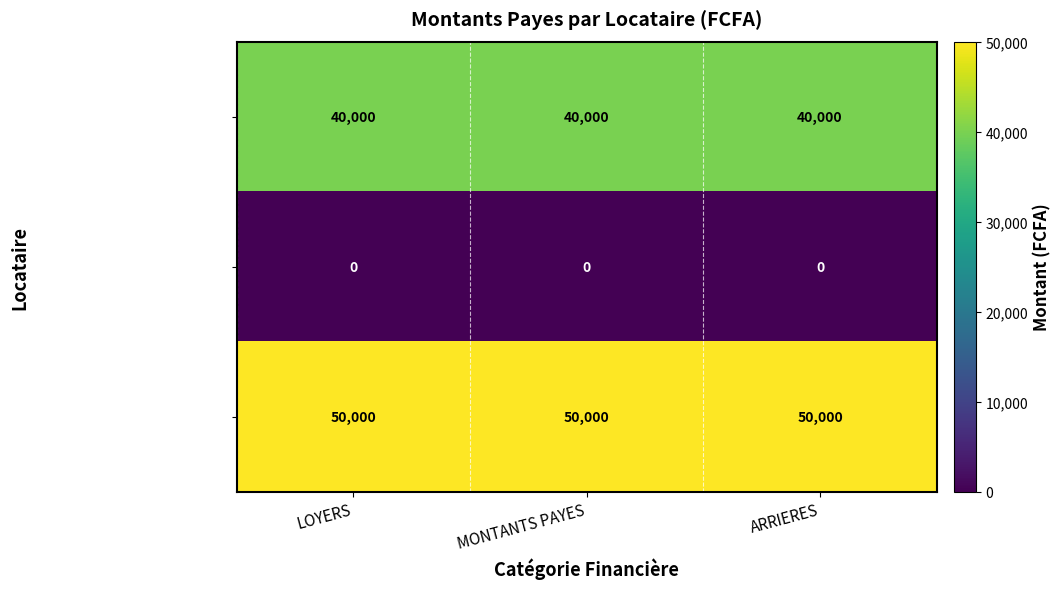

Which series has the largest total across all categories?

M. DELLY JOSE KOUAKOU